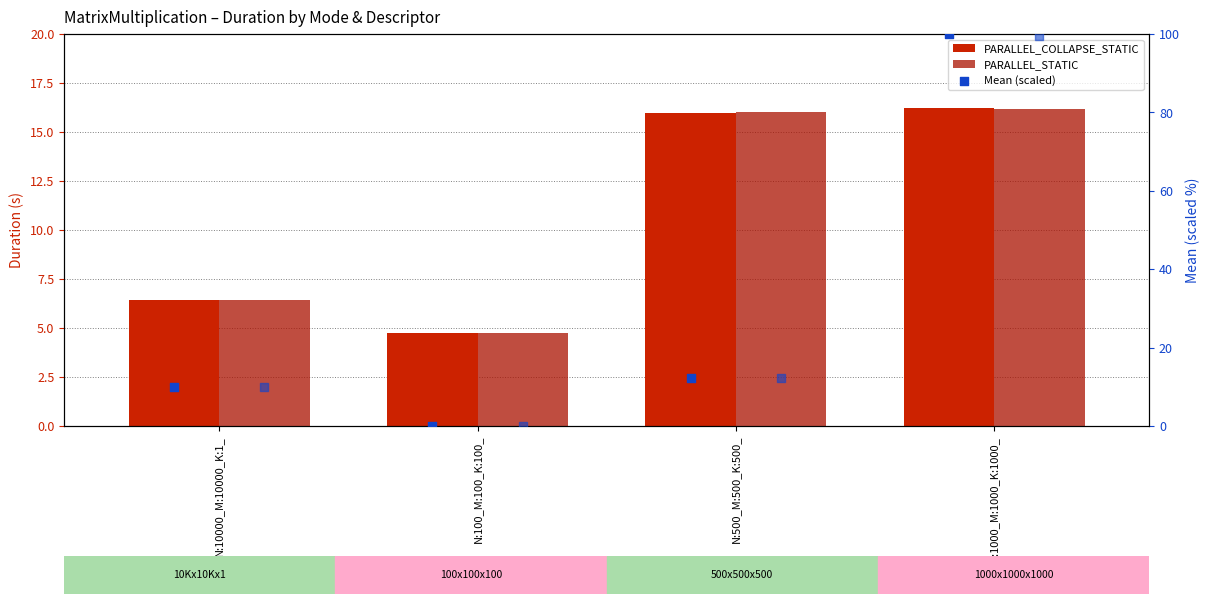

At which category is the sum across all series the highest?

N:1000_M:1000_K:1000_